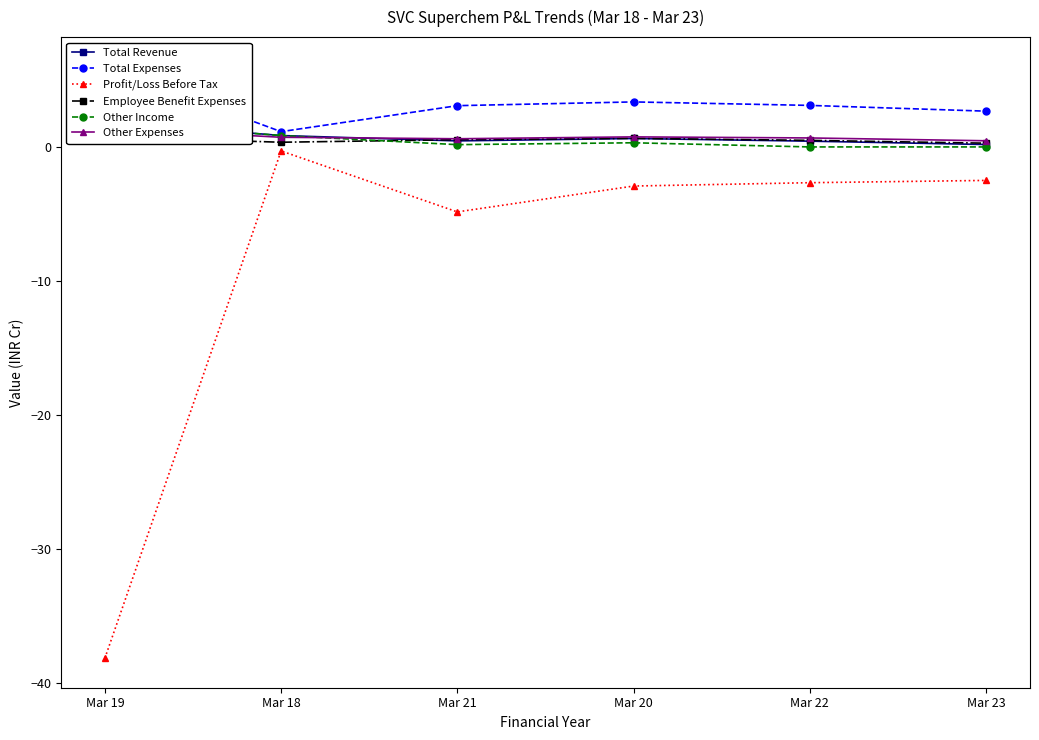

How many Employee Benefit Expenses values are between 0 and 1?

6